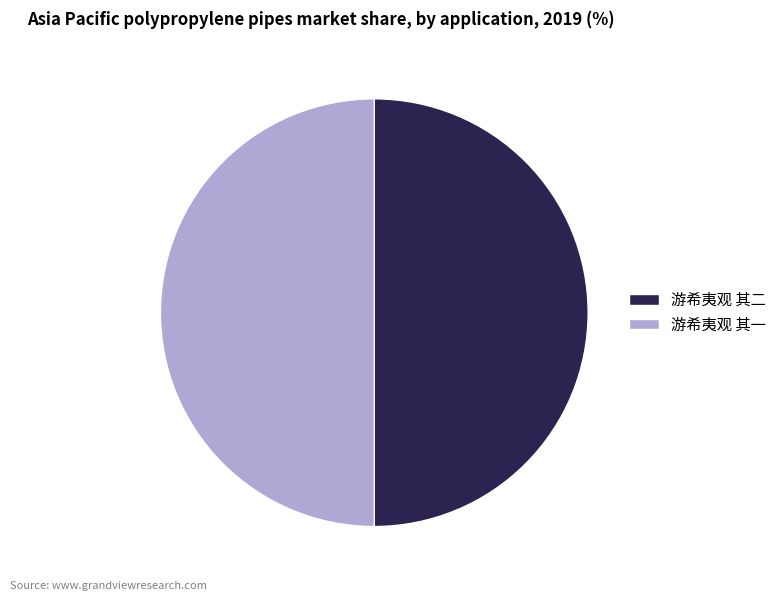

Is it true that 游希夷观 其二 is 60% of the pie?

False